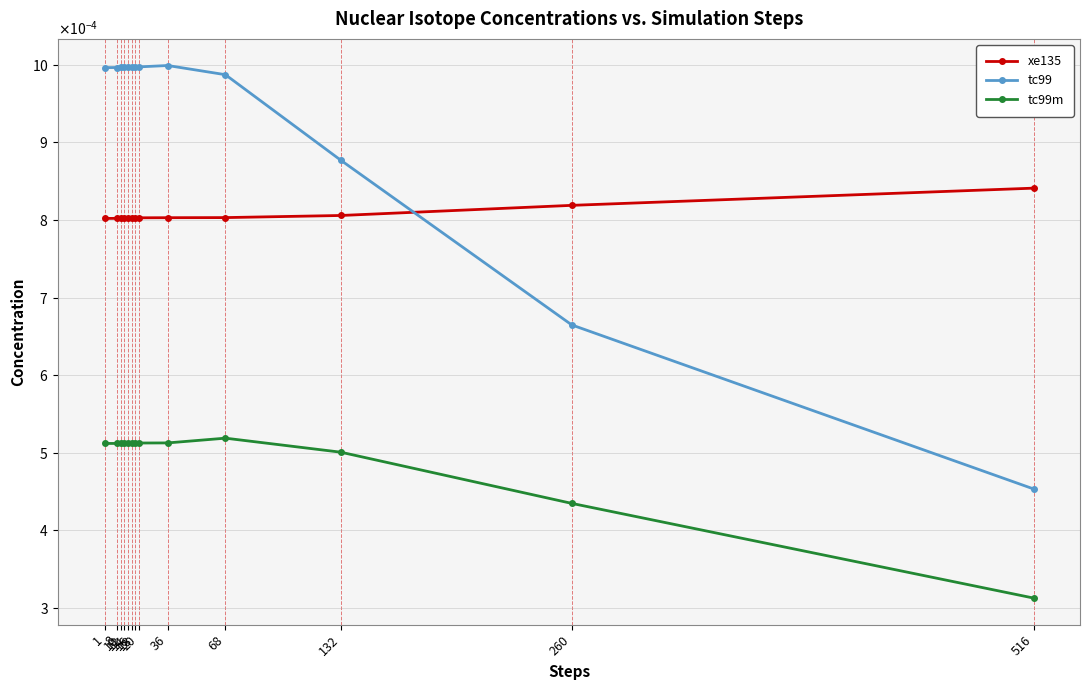

Does the chart have visible grid lines?

Yes